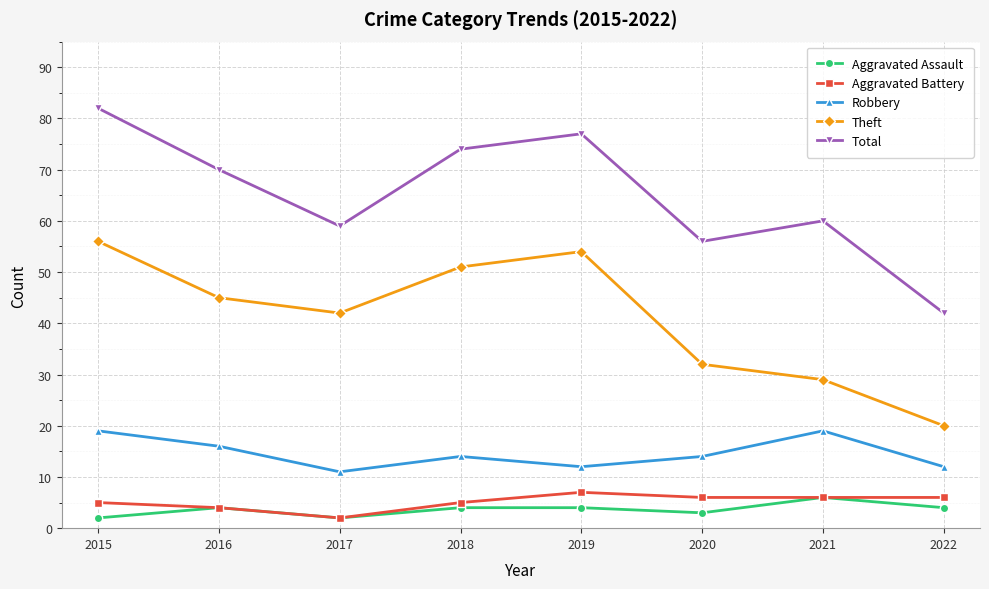

True or false: Theft and Total intersect in this chart.

False